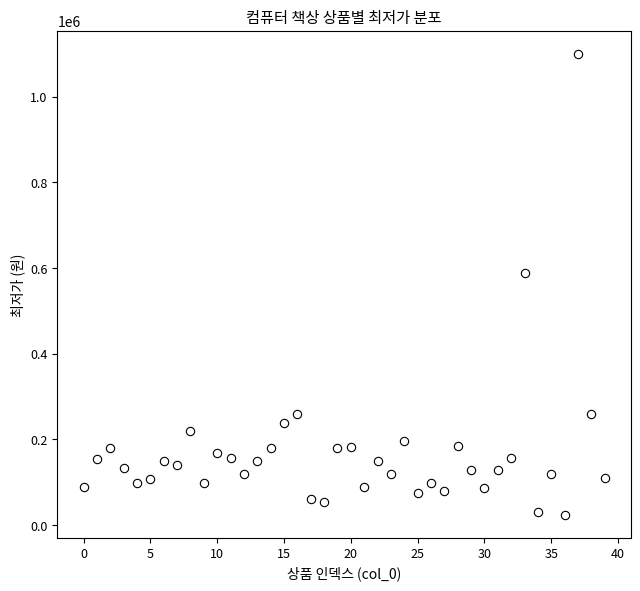

What is the range of Y values (max minus min)?

1076100